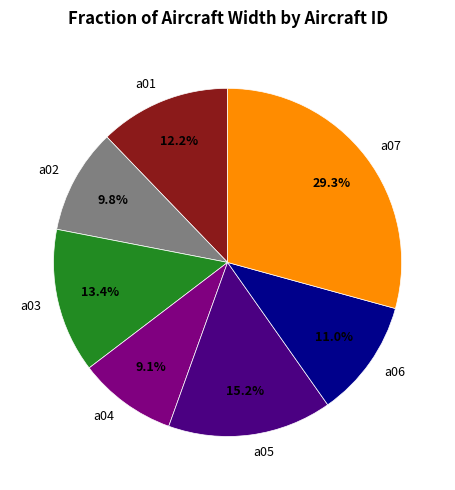

Is it true that a01 is 12% of the pie?

True